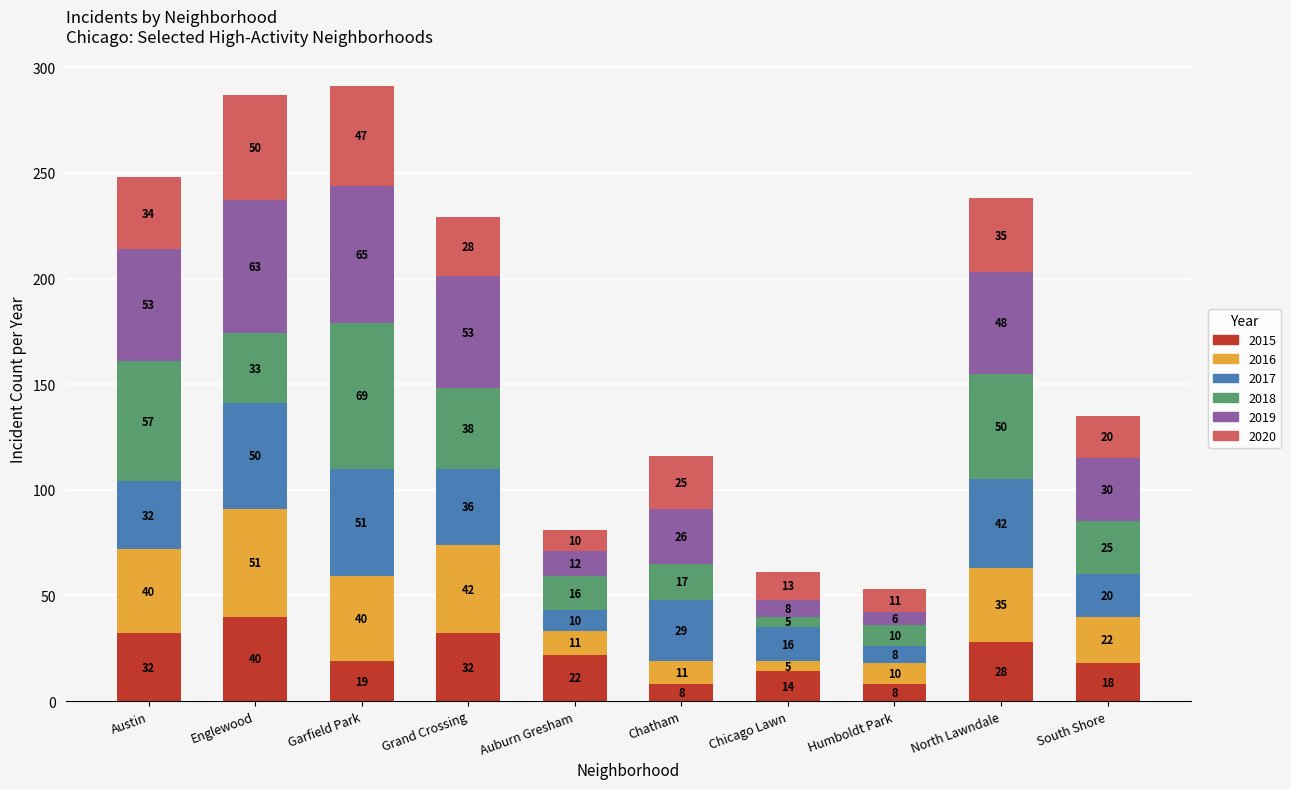

What is the difference between the 2015 values at South Shore and Englewood?

22